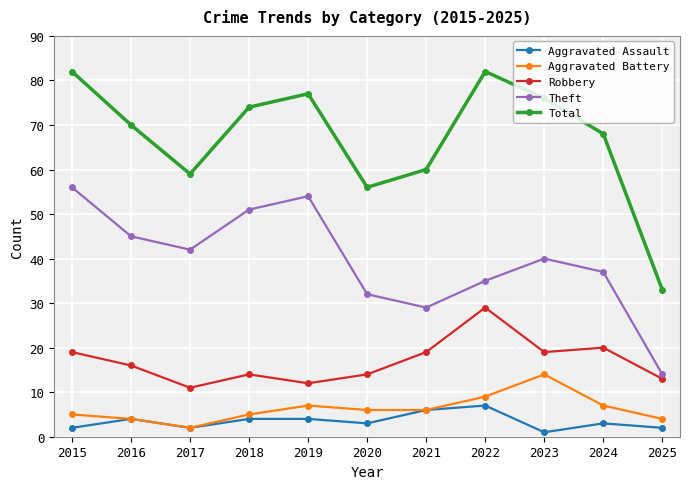

Where is Theft nearest to the value 35?

2022